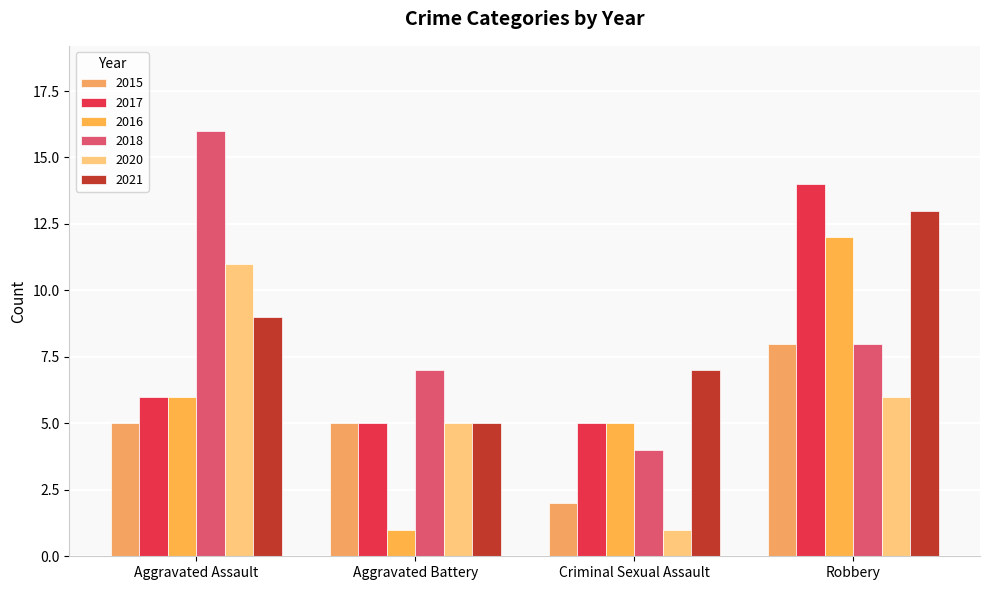

What is the spread (max minus min) of values at Criminal Sexual Assault?

6